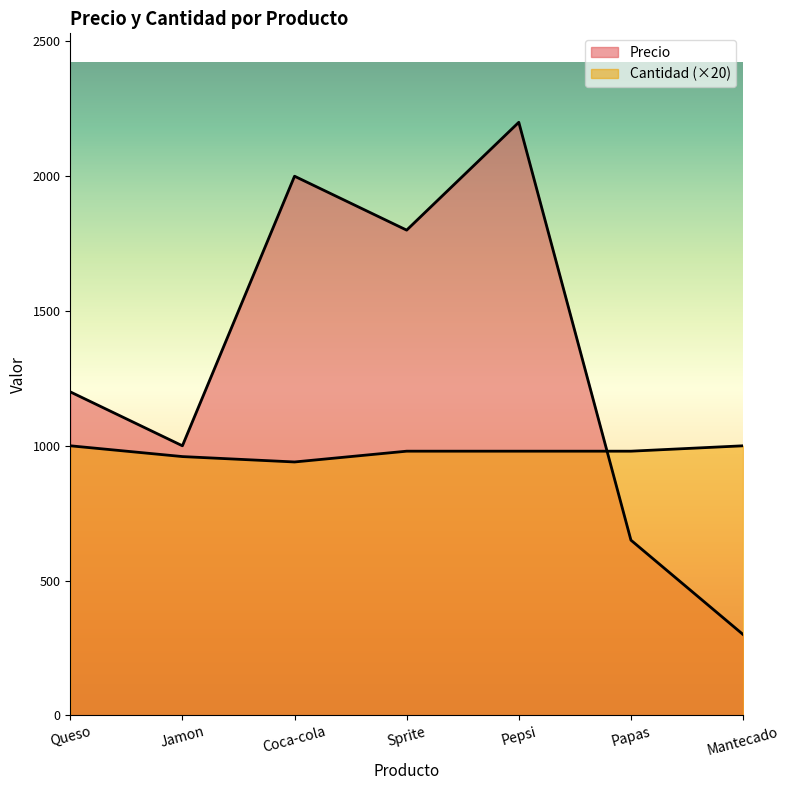

Where is the first local maximum for Precio?

Coca-cola